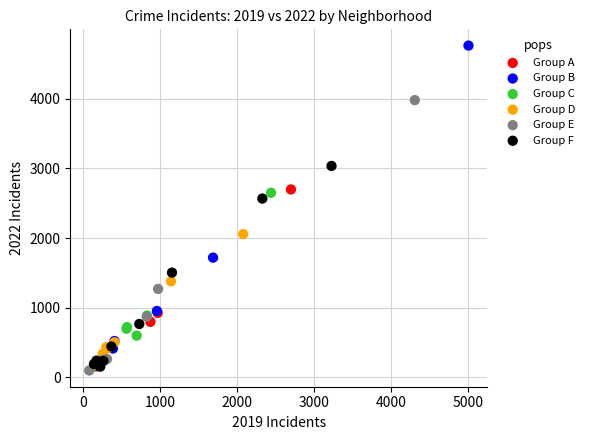

Which series has the largest Y range (max minus min)?

Group B